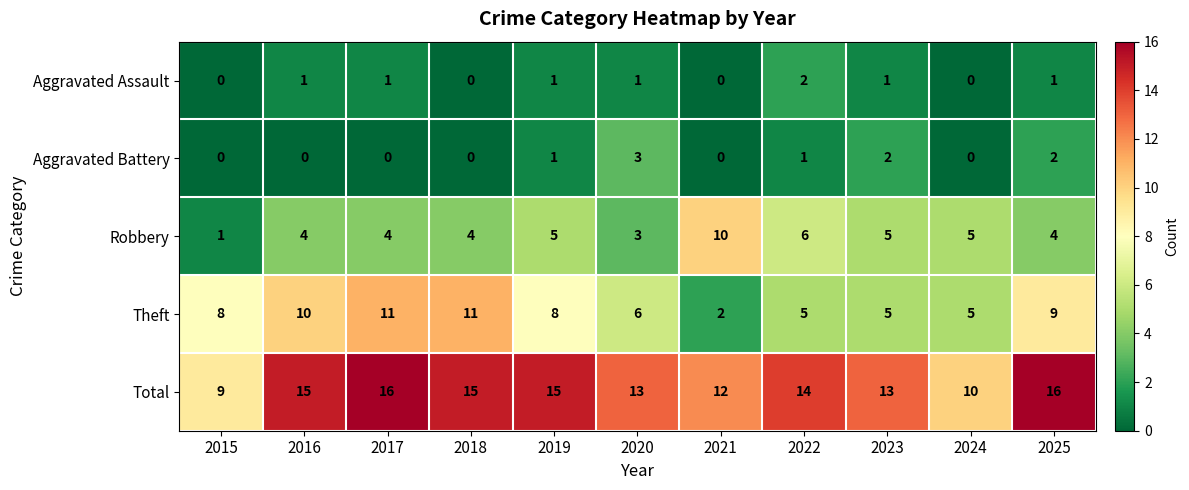

Is it true that Aggravated Battery equals 1 at 2022?

True